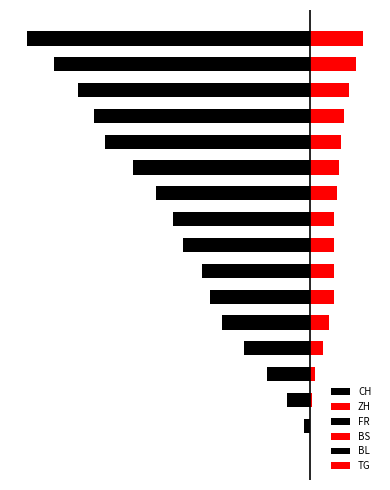

What is the total value across all series at 2?

-24